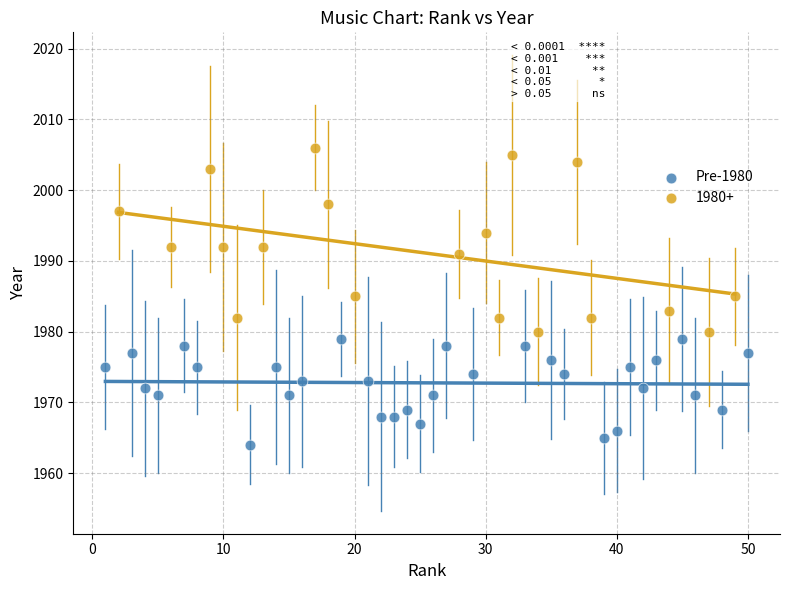

Which series reaches the maximum Y coordinate?

1980+